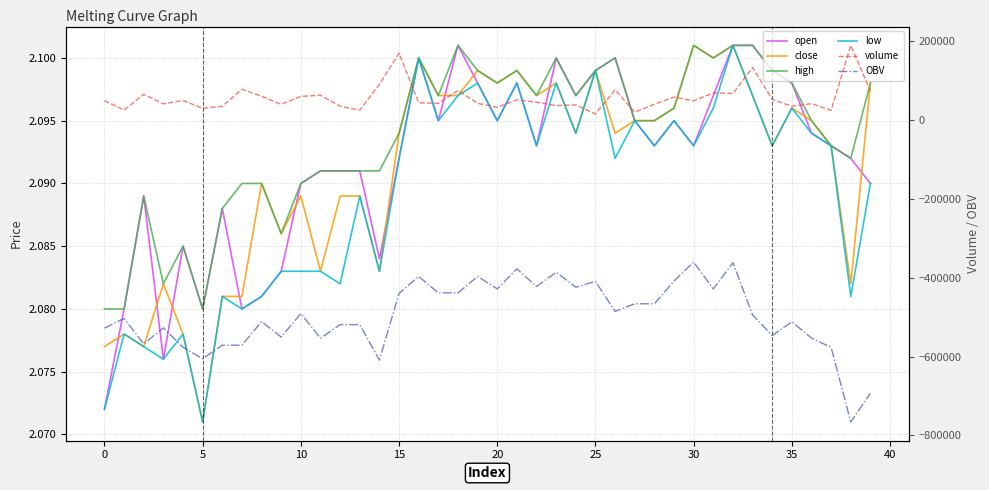

What is the sum of all close values?

83.6